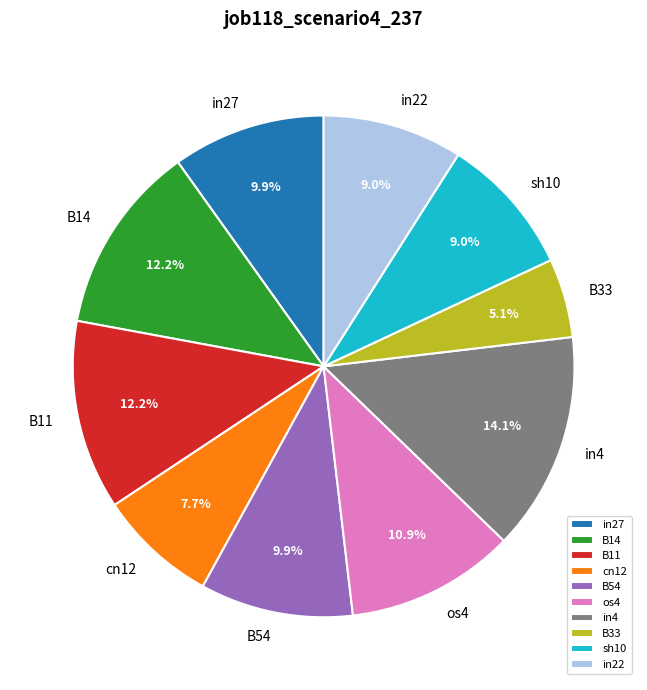

How much of the chart is everything except in27?

90.1%